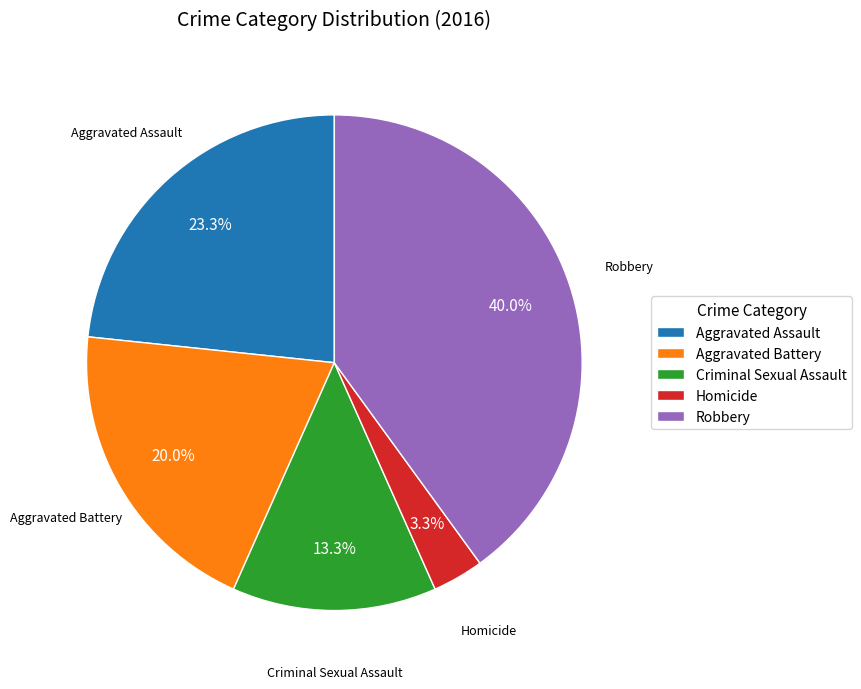

Is there any slice that represents more than half of the pie?

No